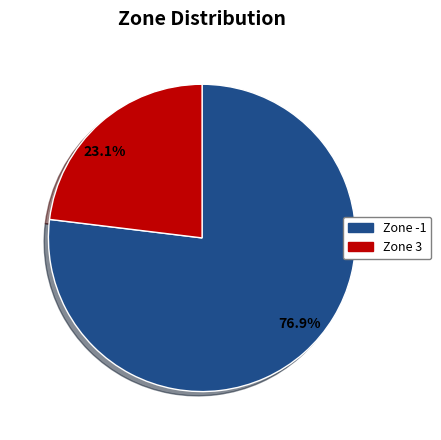

How many segments does this pie chart have?

2